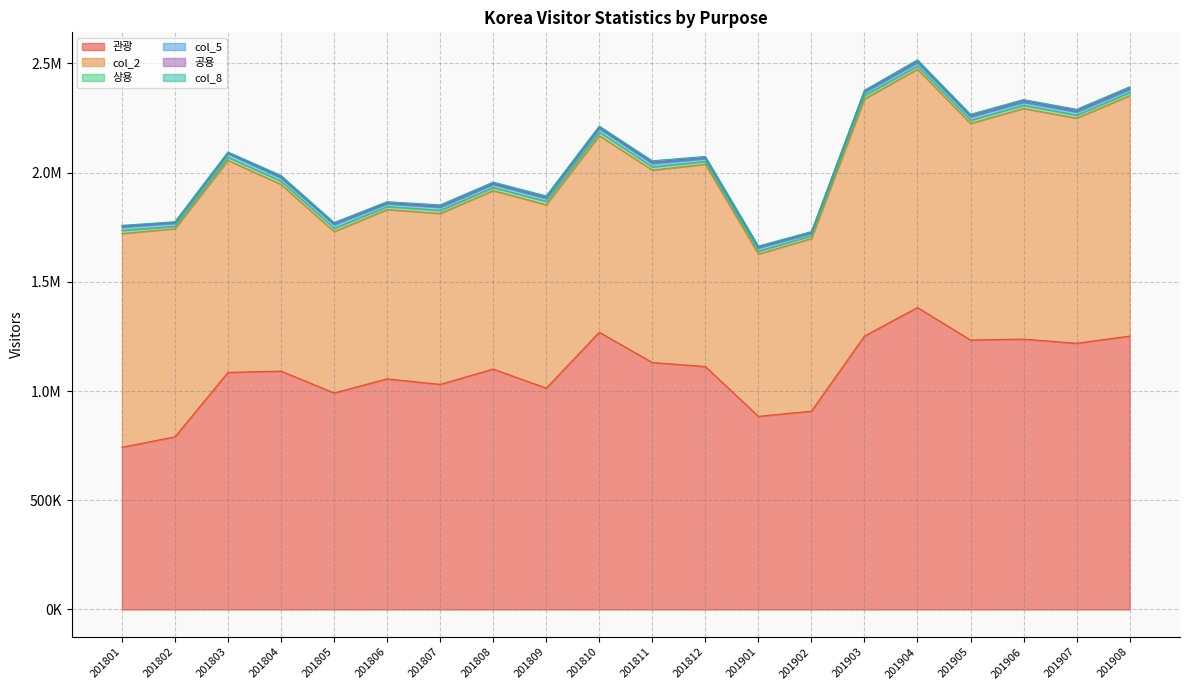

How many lines are shown in the chart?

6